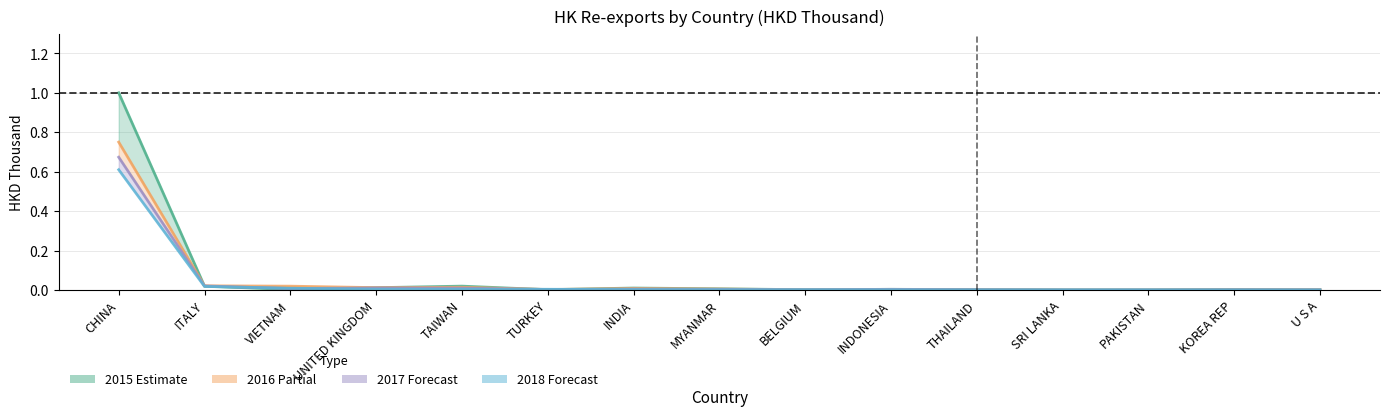

Count the number of categories in the chart.

15